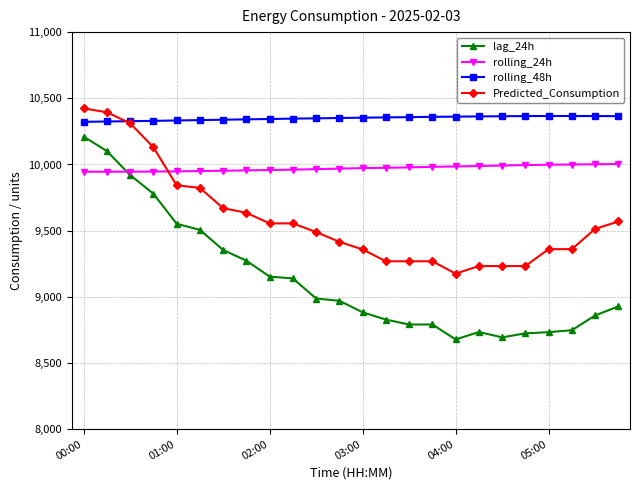

True or false: lag_24h and Predicted_Consumption cross at least once.

False